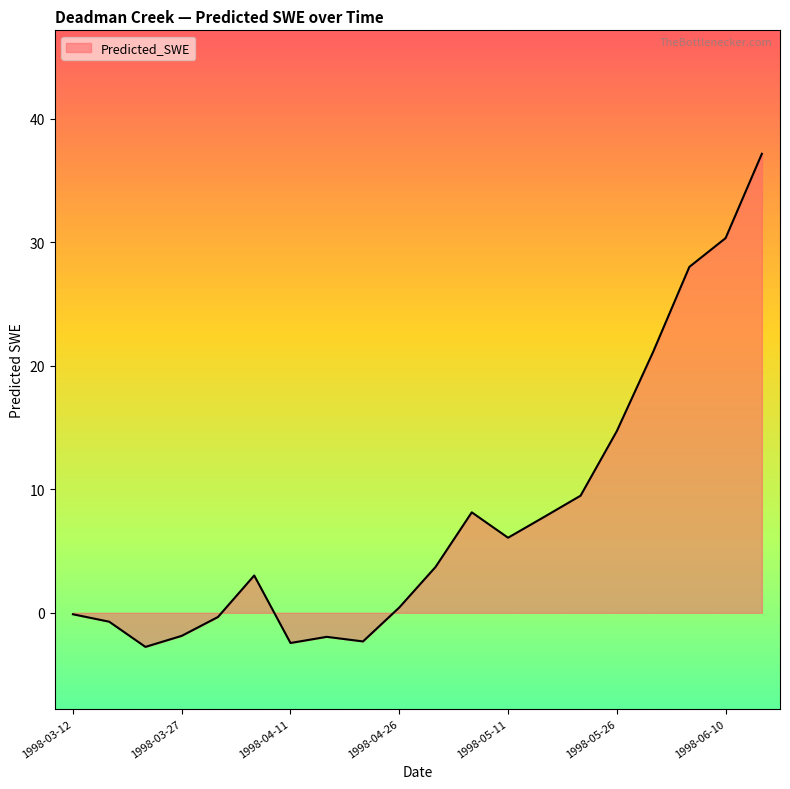

What is the maximum value shown in the chart?

37.2